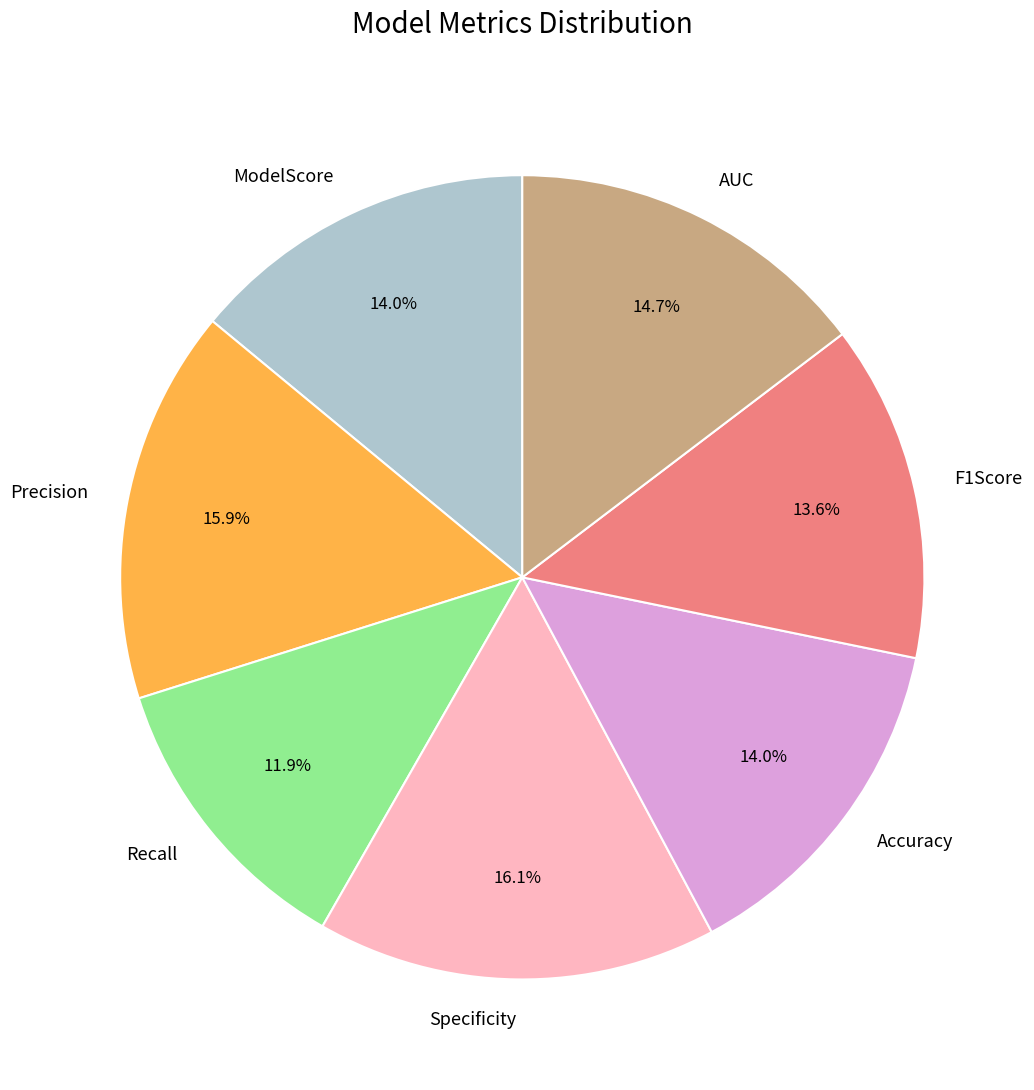

What portion of the pie excludes Accuracy?

86.0%